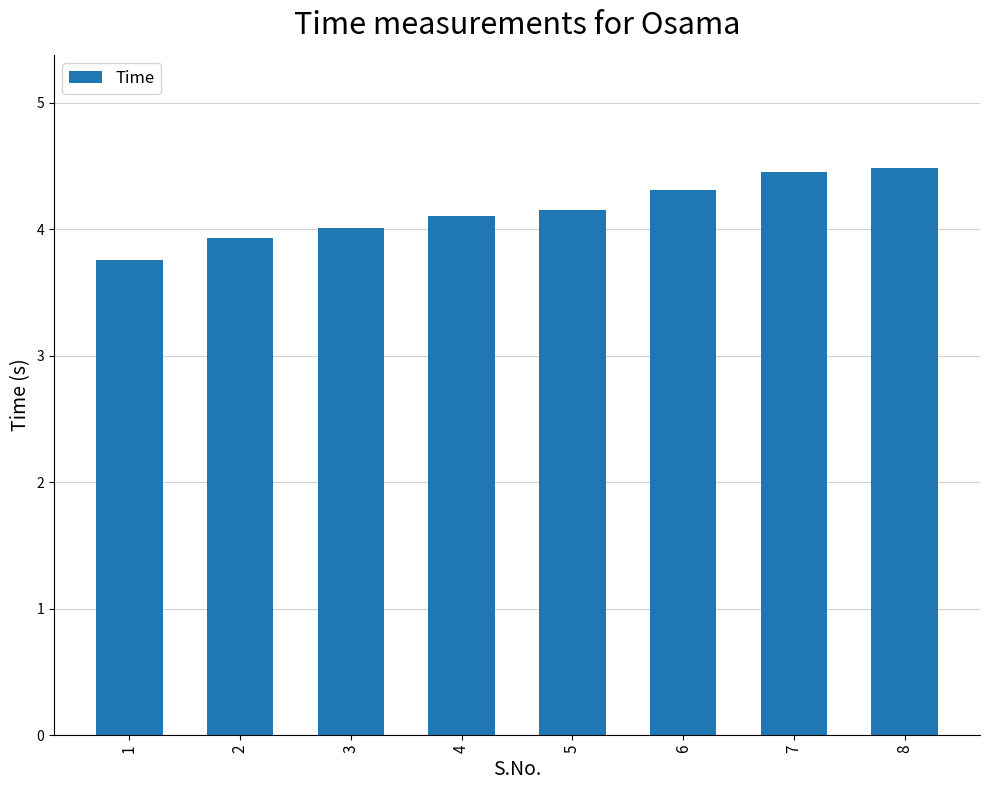

What is the value of the 2nd bar from the left?

3.9